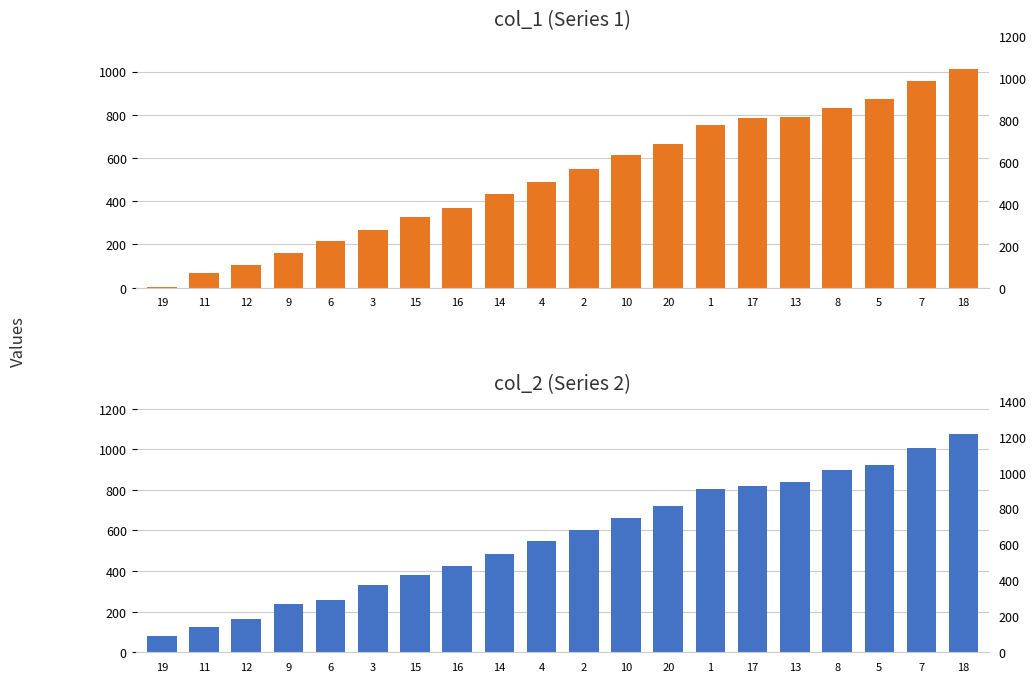

Which category has the lowest value across all series?

19